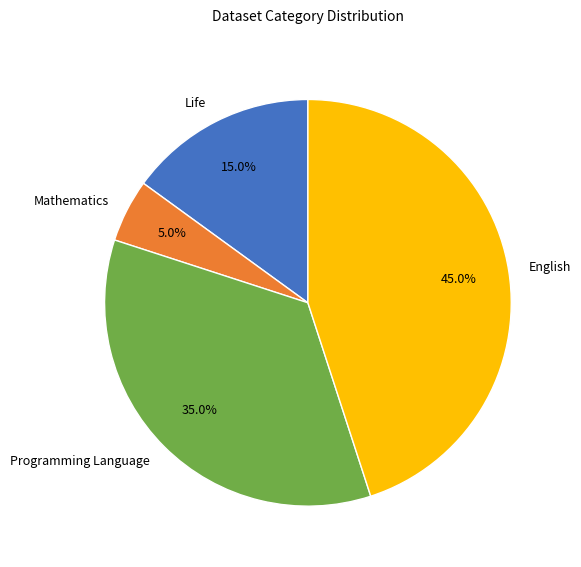

How much of the chart is everything except English?

55.0%